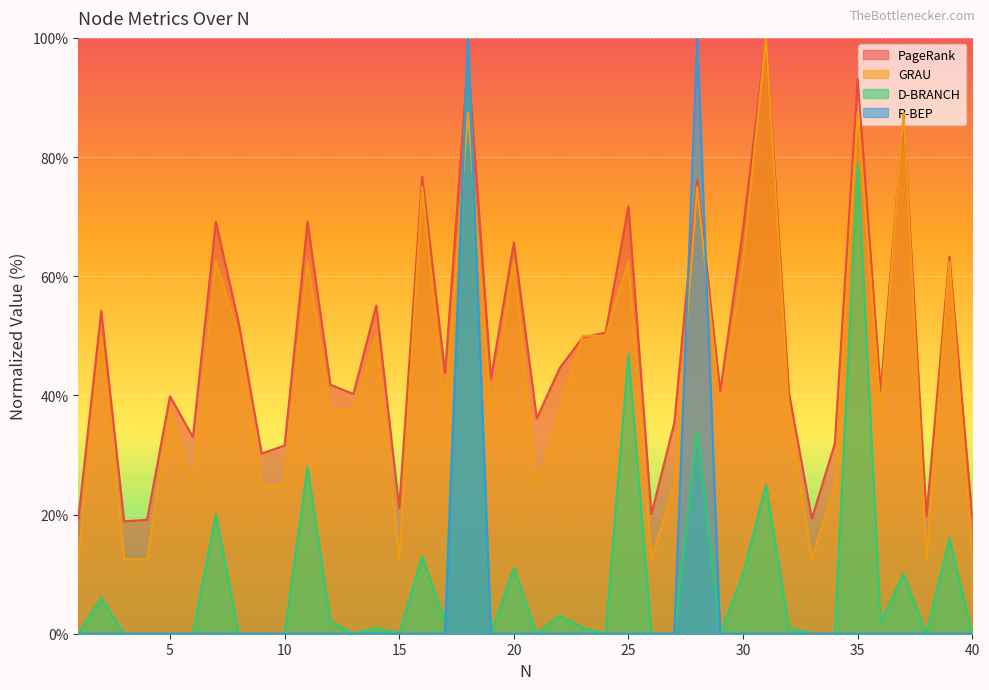

The value of GRAU at 29 is 57.6. True or false?

False